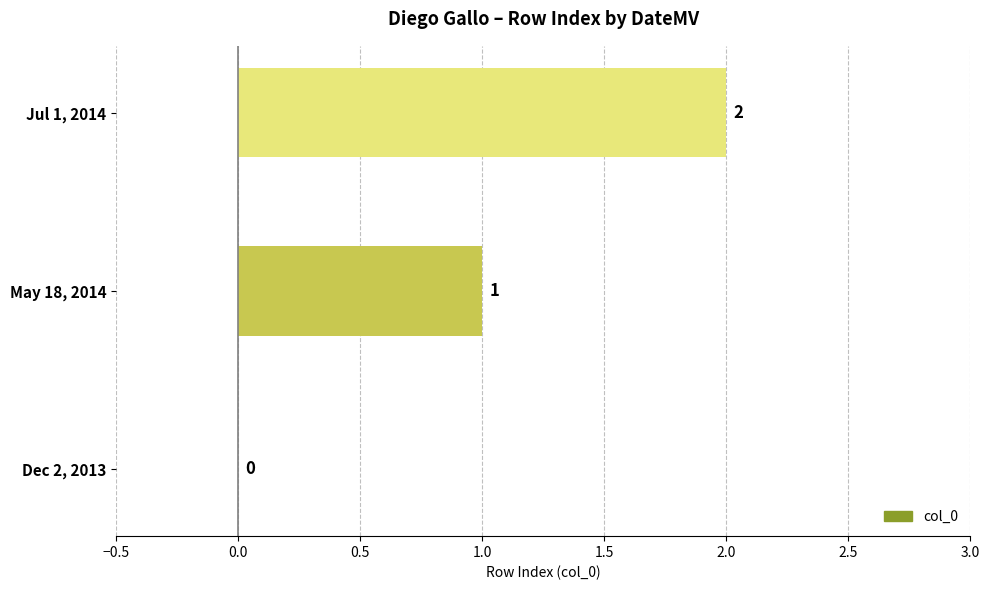

The chart shows a value of 2 at Jul 1, 2014. True or false?

True